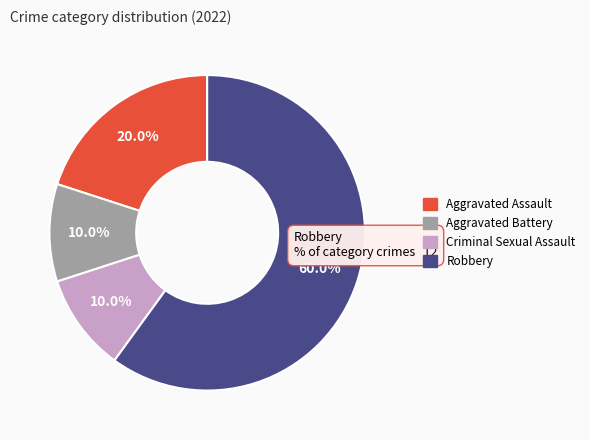

How many segments does this pie chart have?

4